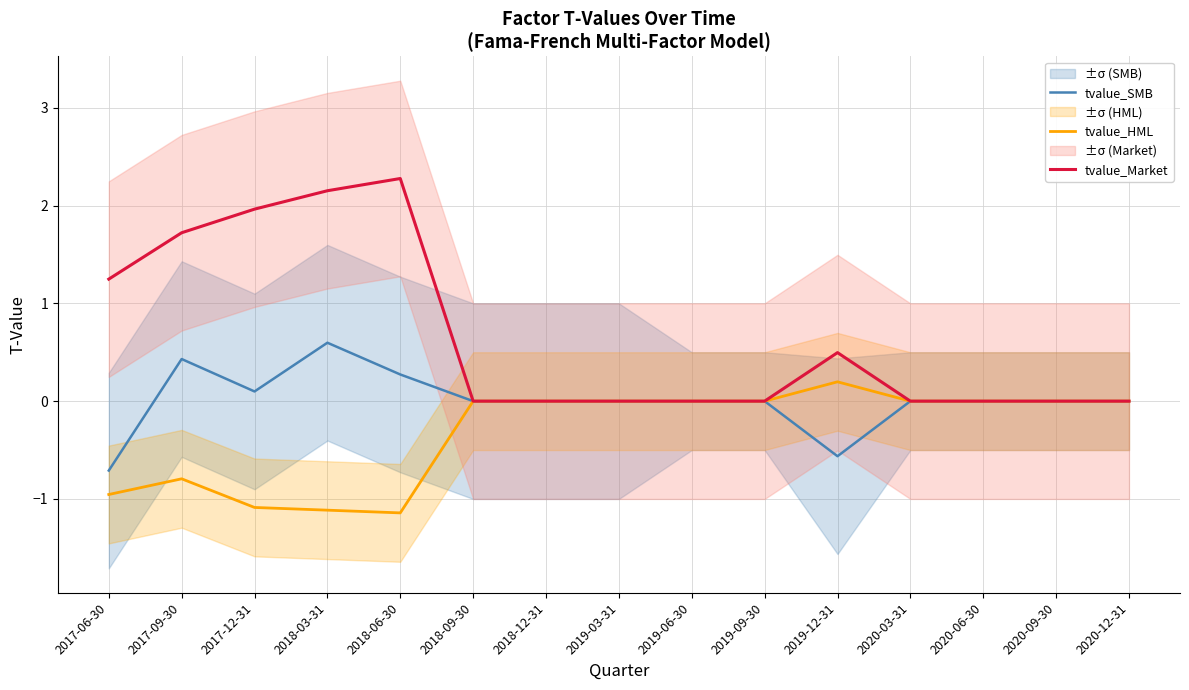

Rank the series by their average value, from highest to lowest.

tvalue_Market, tvalue_SMB, tvalue_HML